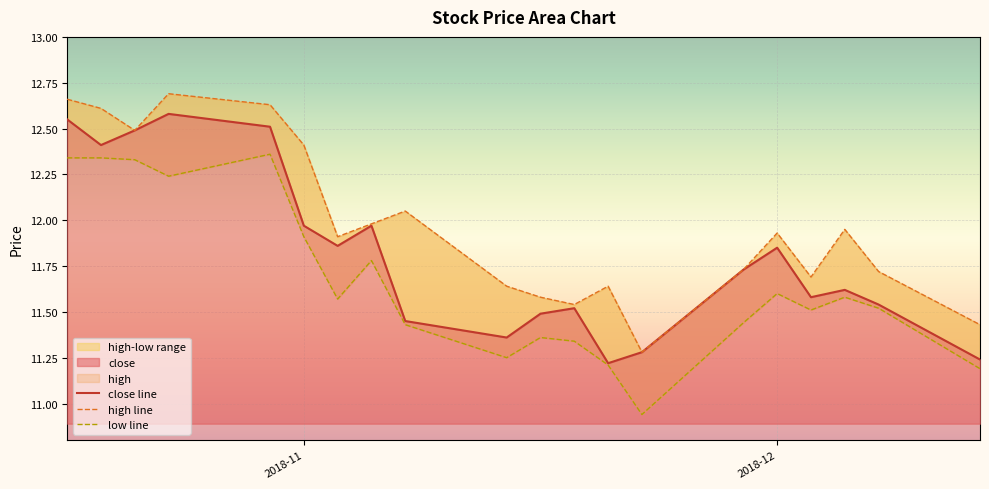

Is it true that high equals 20.7 at 2018-11-26?

False